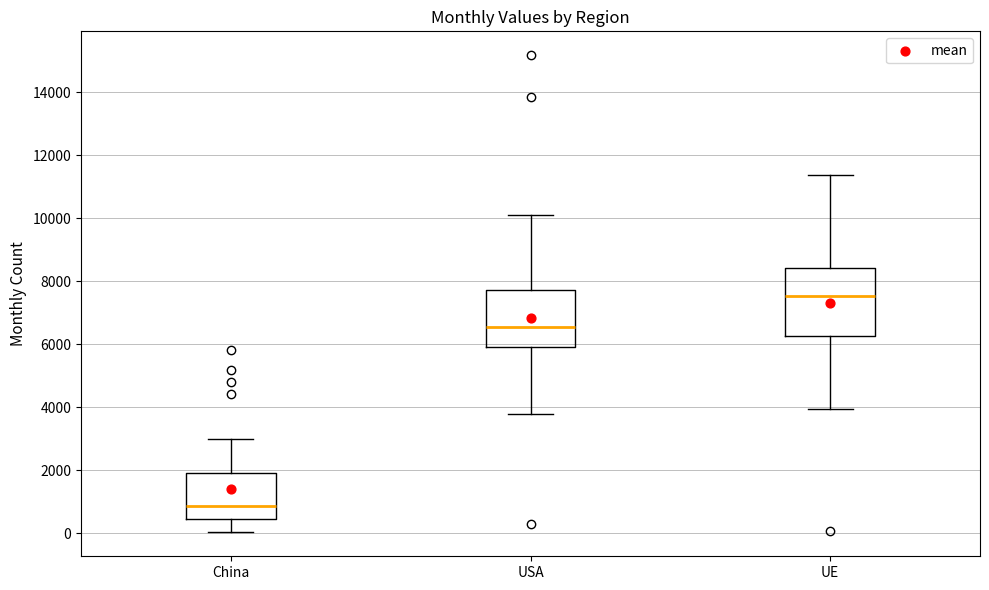

Reading left to right, read every box against the y-axis: the position of its median line, the range the box covers, and the ends of its whiskers. The values are not printed on the chart, so give them approximately, as read against the axis.

China: median 800, box 400 to 2000, whiskers 0 to 3000
USA: median 6600, box 6000 to 7800, whiskers 3800 to 10200
UE: median 7600, box 6200 to 8400, whiskers 4000 to 11400